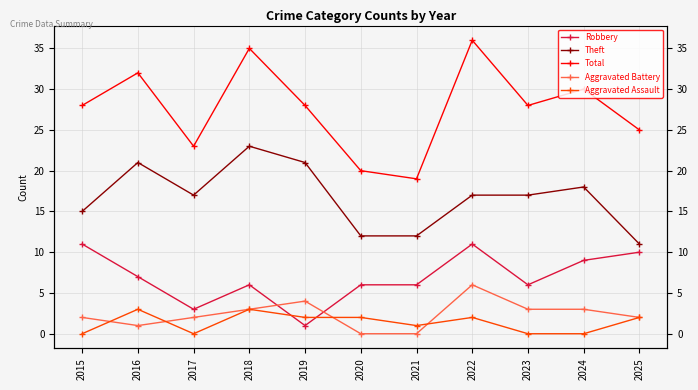

What is the value of the Theft point at the 8th from the left?

17